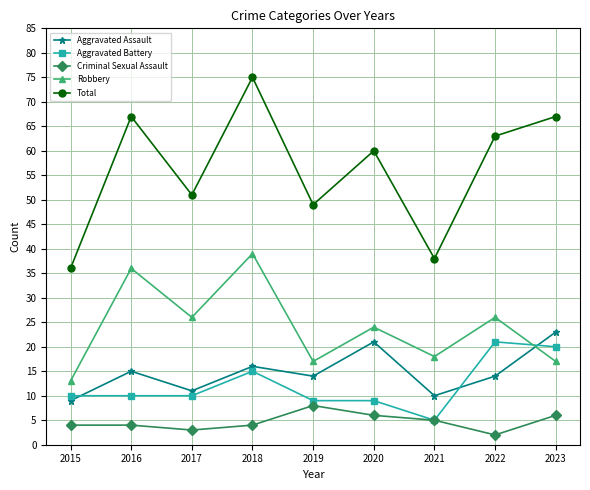

In Aggravated Assault, how many points are lower than both neighbors (excluding endpoints)?

3